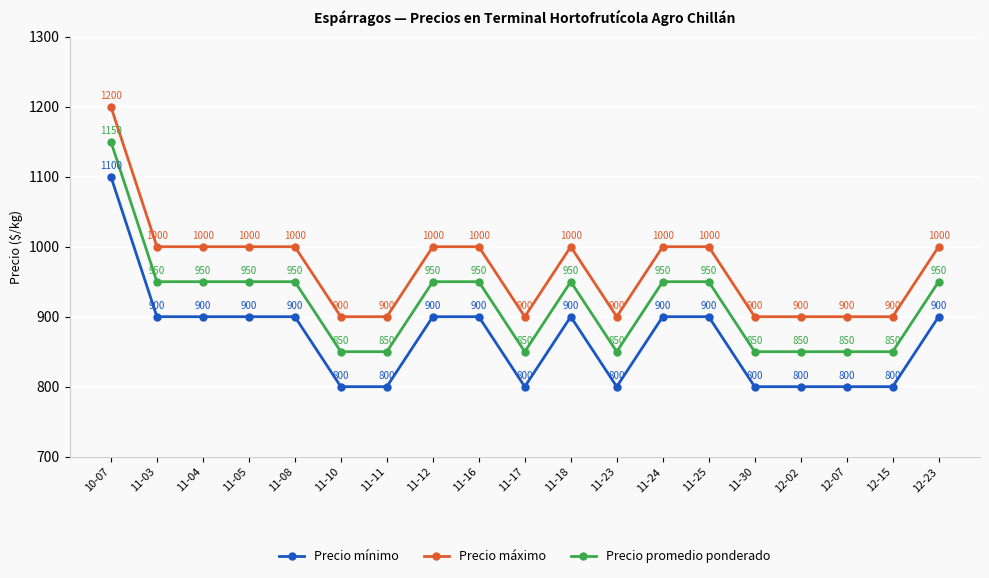

Count the Precio mínimo values in the range 800 to 900.

18